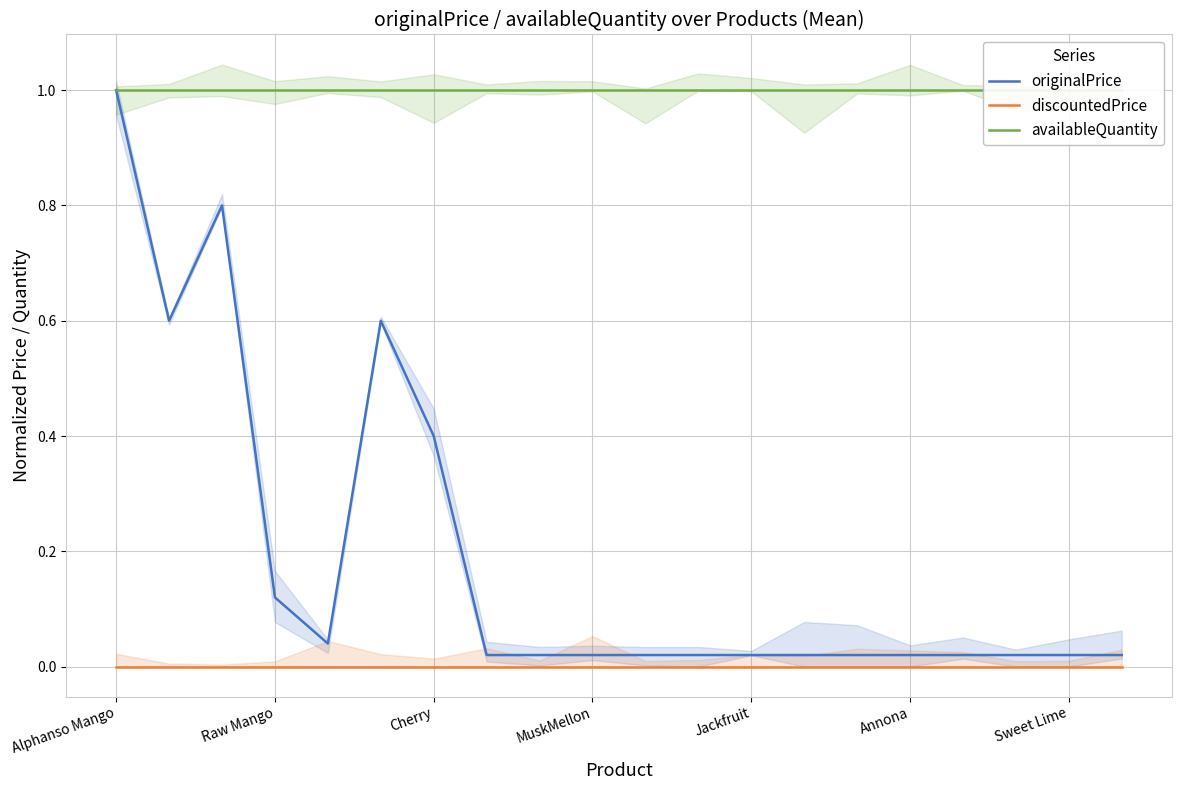

What is the highest value of the originalPrice series?

1.0